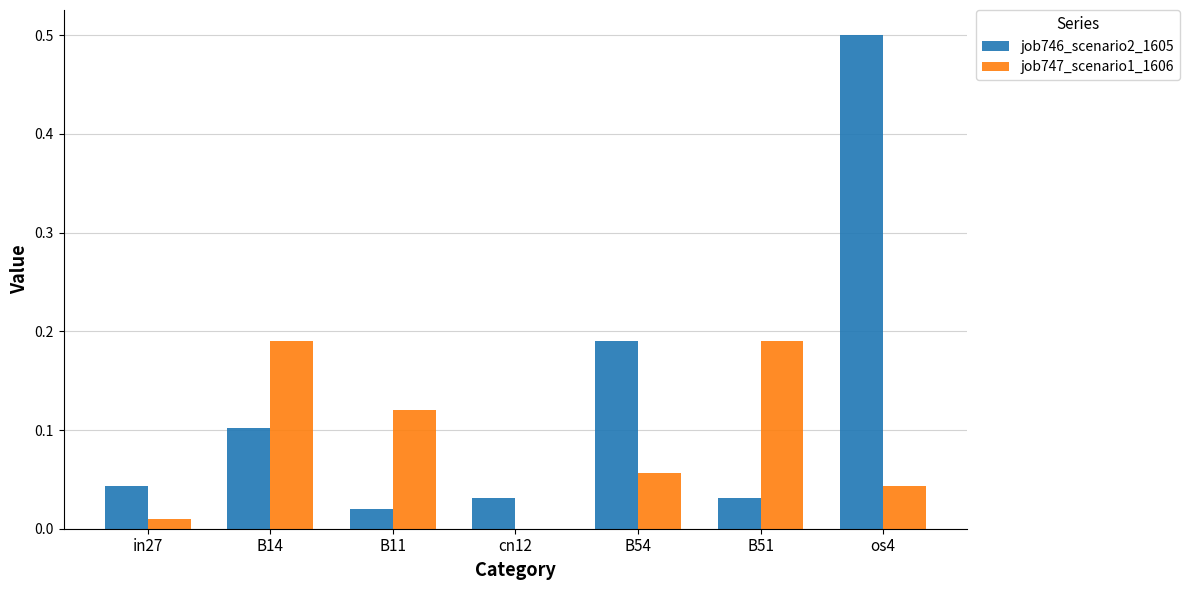

What is the maximum value shown in the chart?

0.5